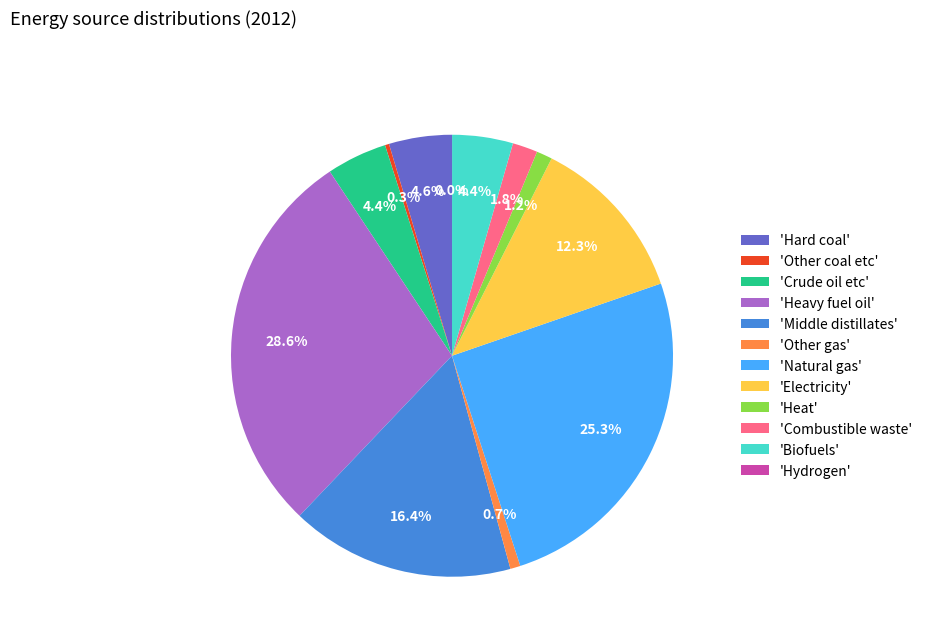

What portion of the pie excludes 'Hard coal'?

95.4%